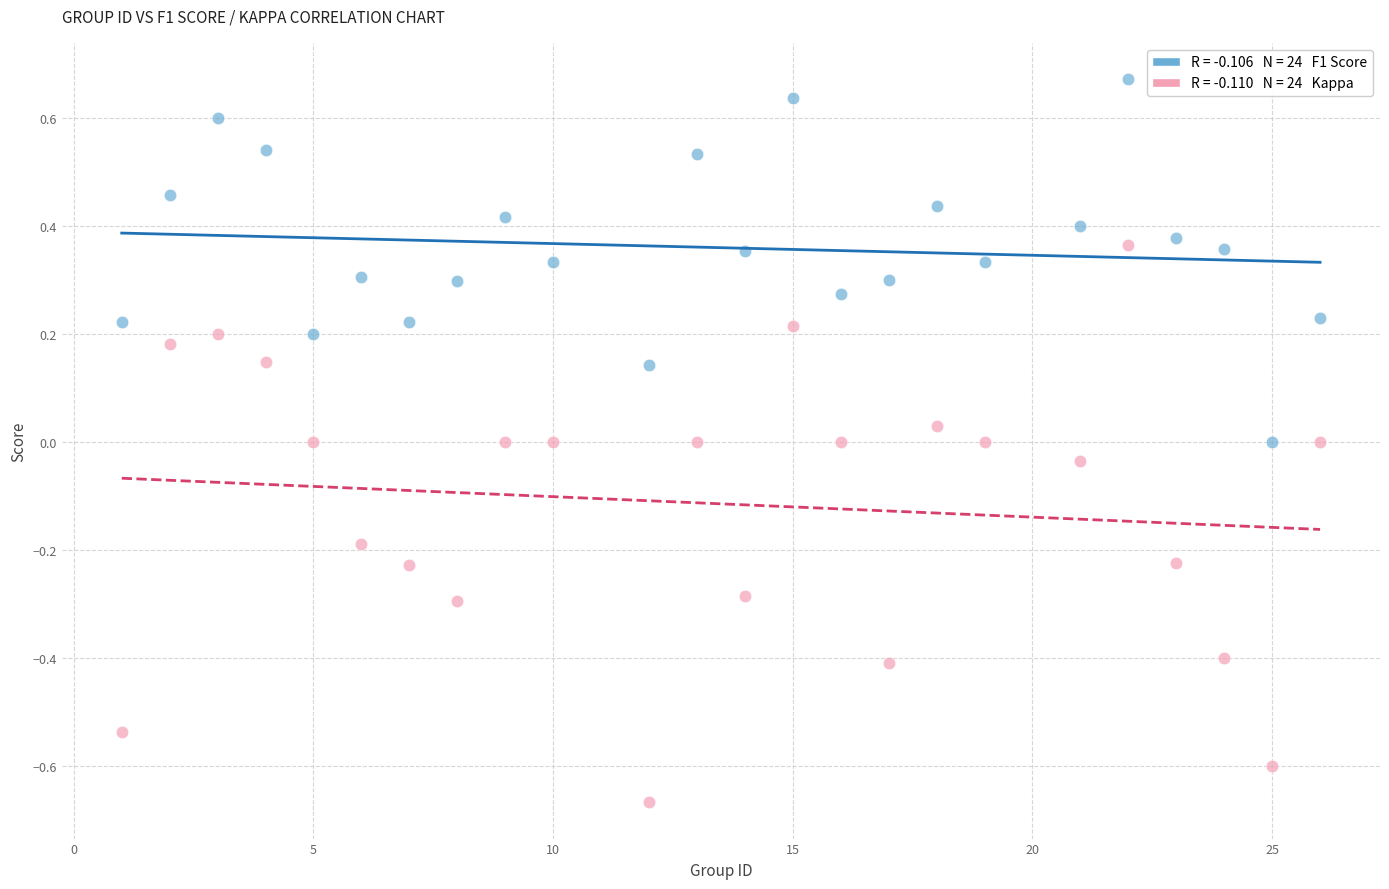

Across all data points, what is the range of X values (max minus min)?

25.0